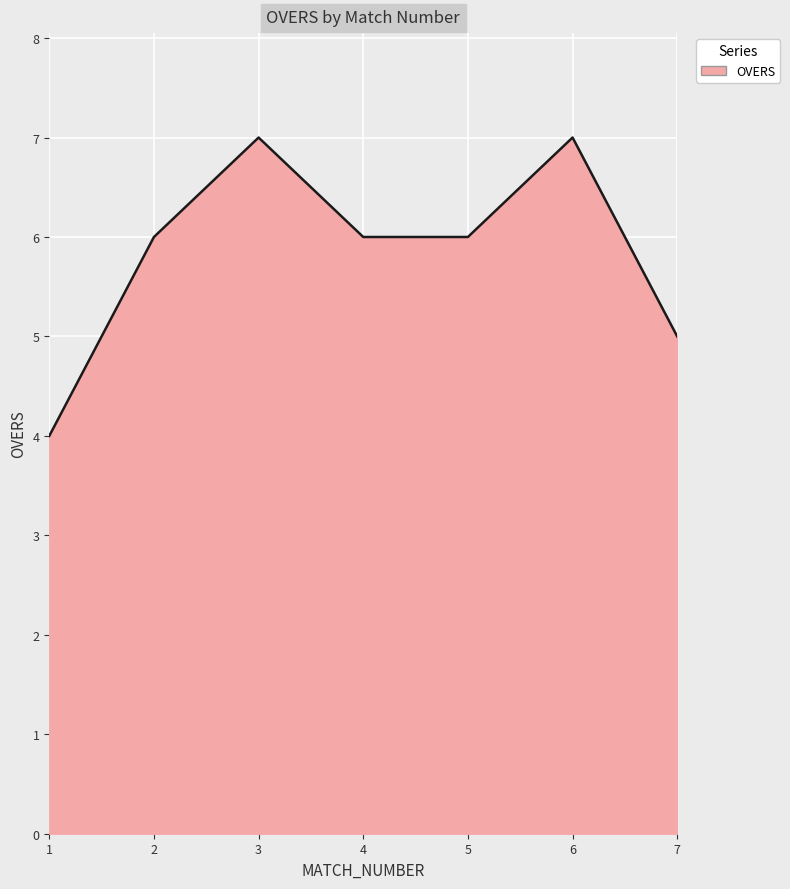

Where is the first local maximum?

3